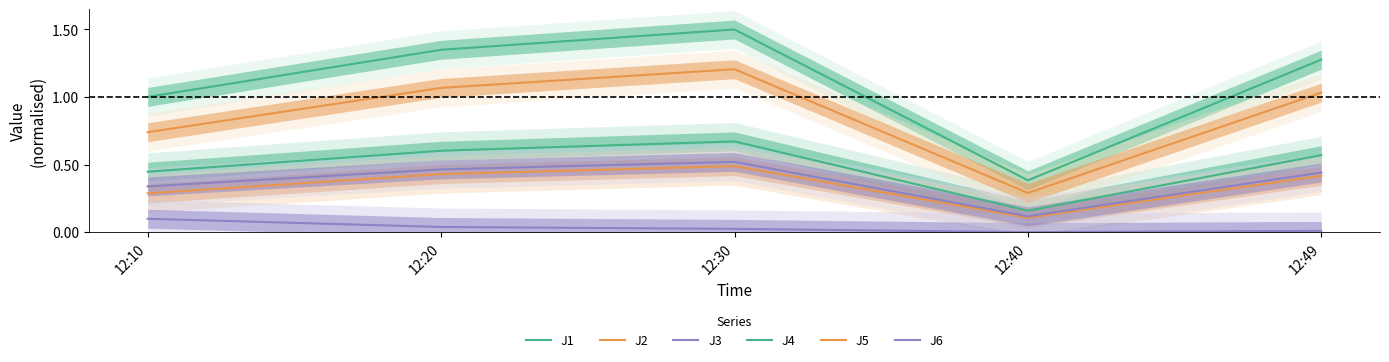

The value of J1 at 12:49 is 0.6. True or false?

True